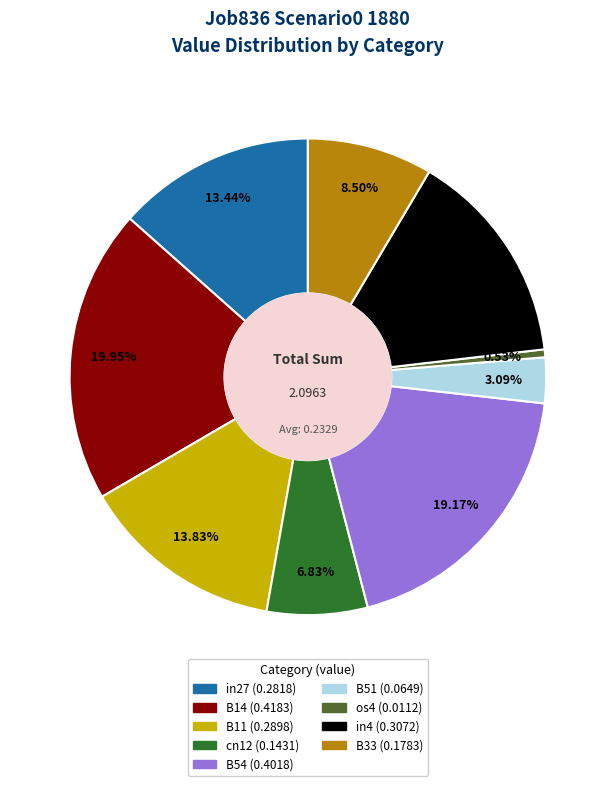

Is it true that B51 is 3% of the pie?

True